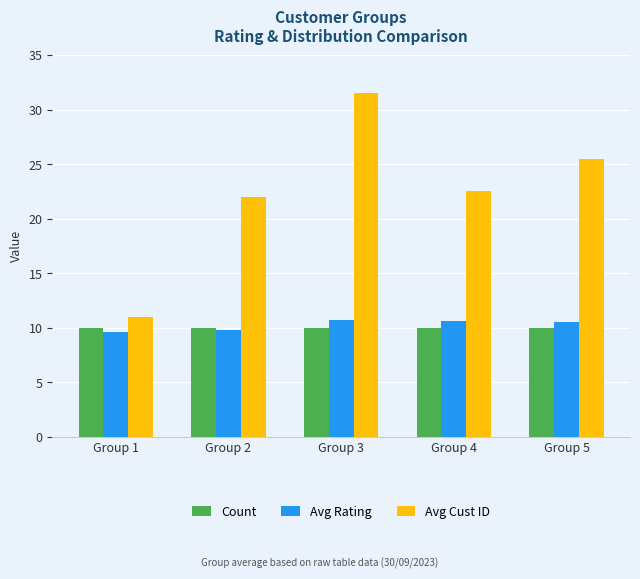

At Group 1, list the series in order from largest to smallest.

Avg Cust ID, Count, Avg Rating